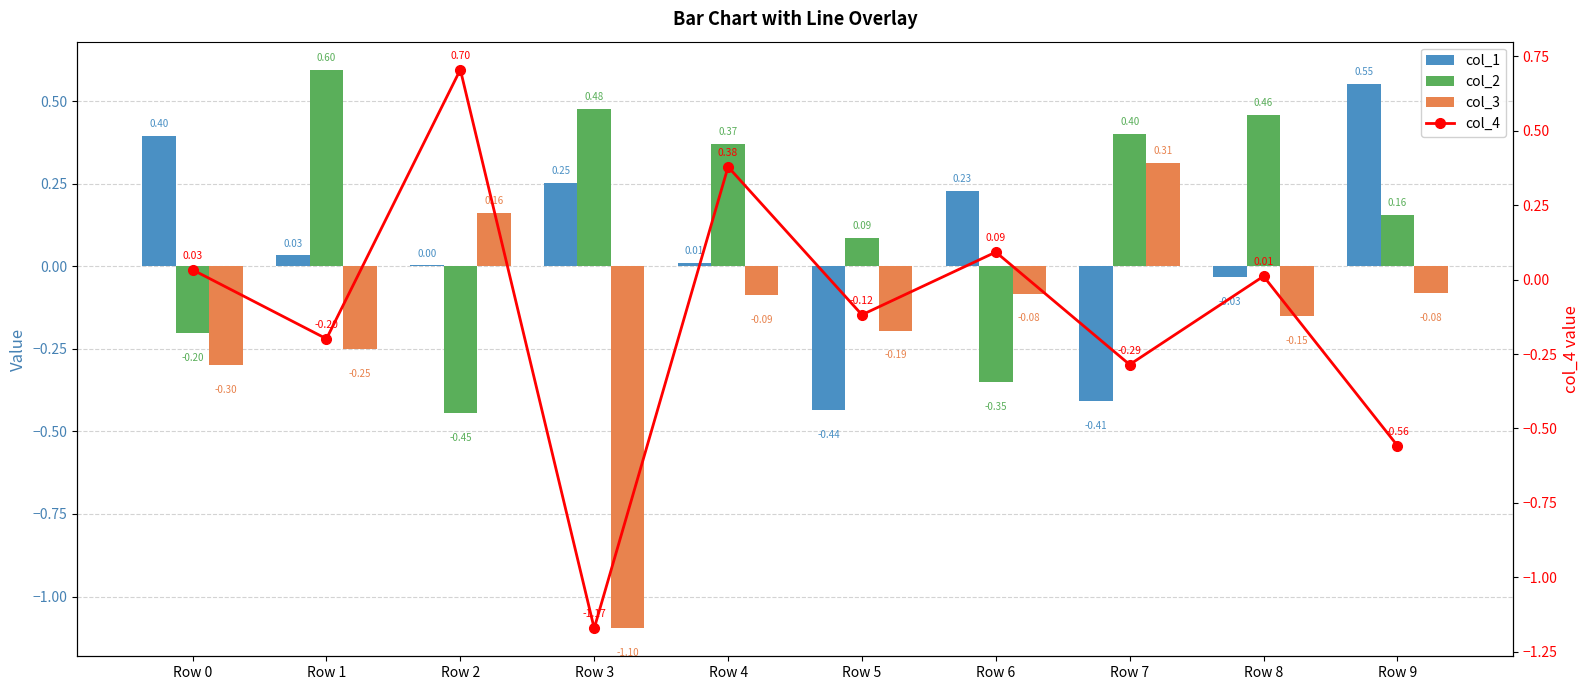

Is the value of col_4 at Row 9 greater than the value of col_3 at Row 7?

No